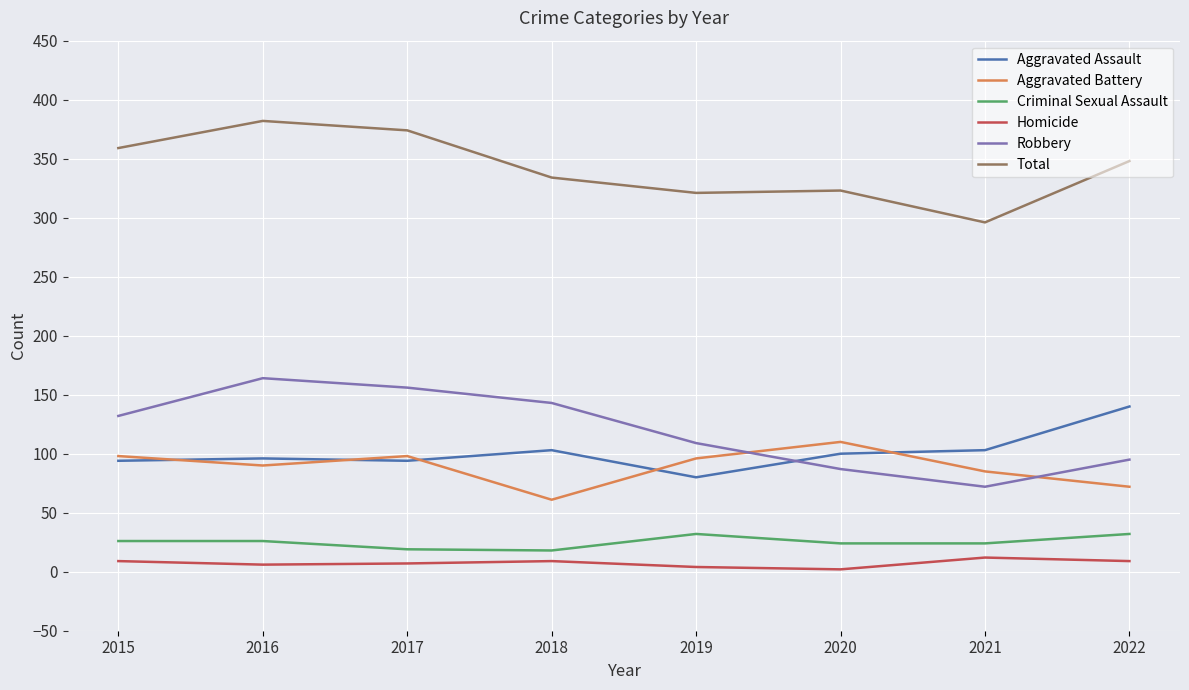

Count the Homicide values in the range 6 to 9.

5